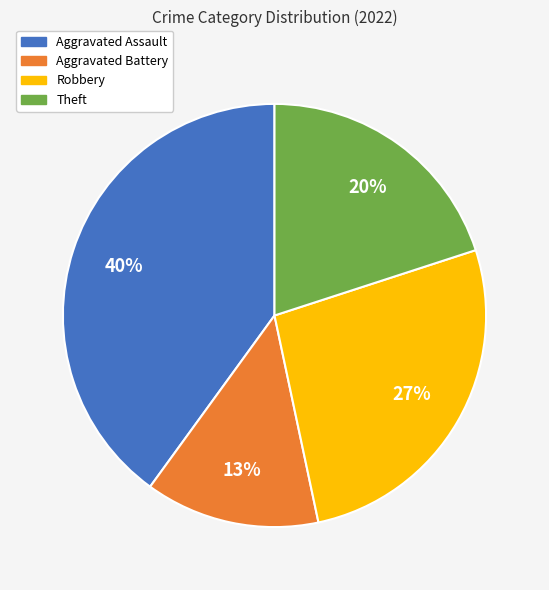

Rank the categories by value from highest to lowest.

Aggravated Assault, Robbery, Theft, Aggravated Battery